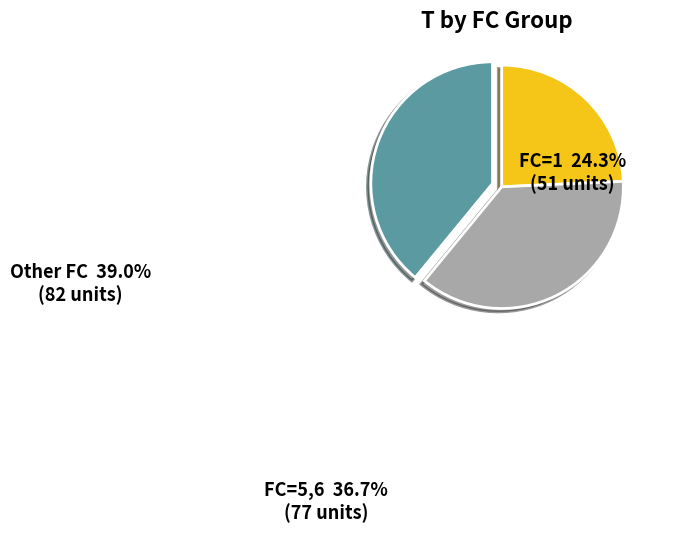

What is the ratio of the value at FC=1 to the value at Other FC?

0.6